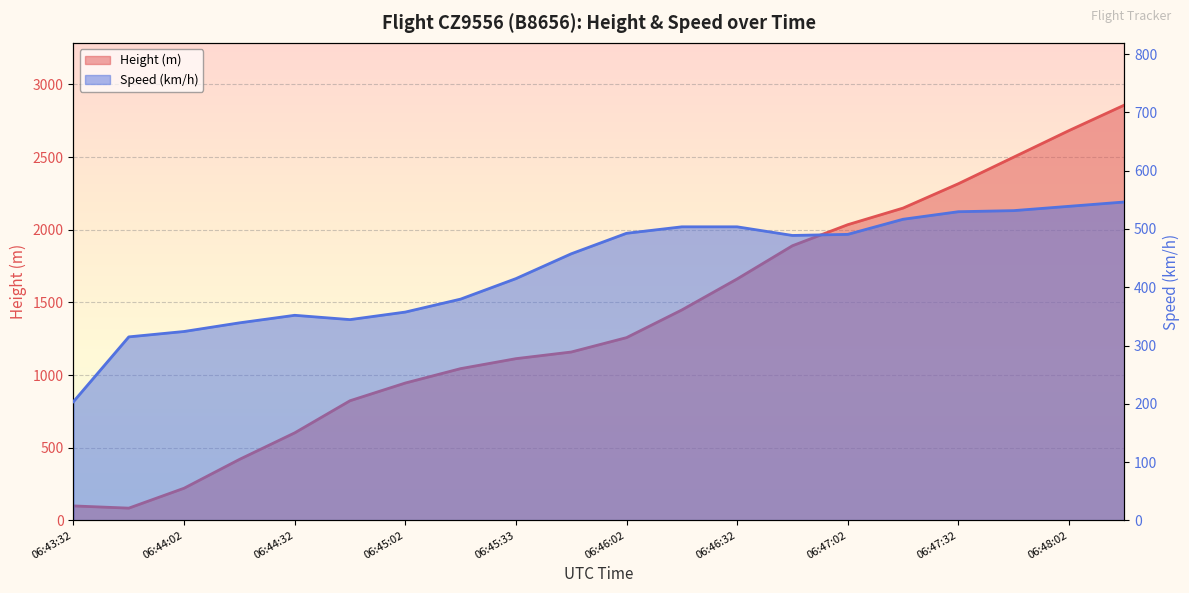

What position from the left is 06:46:17?

12